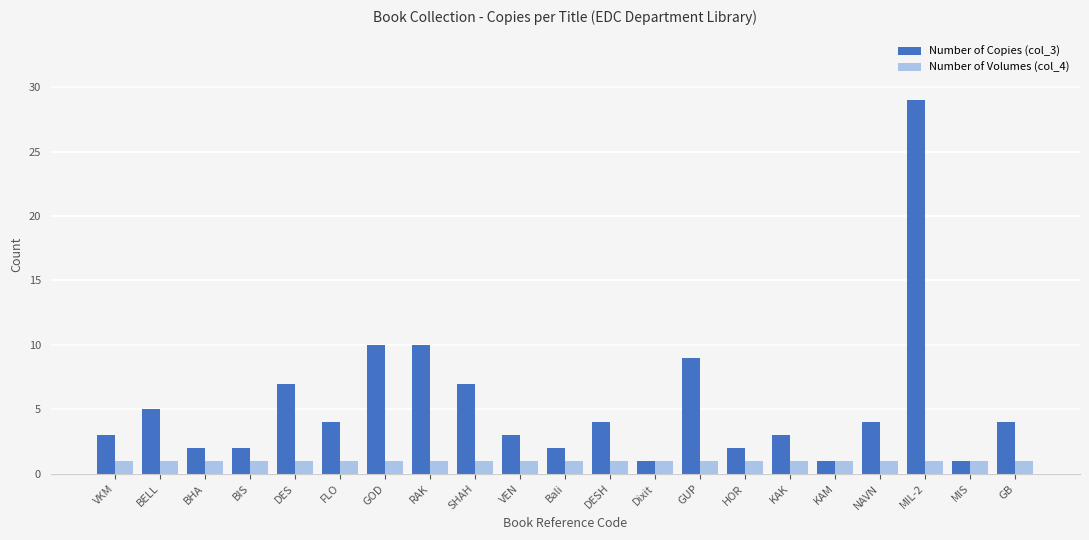

Which series has the widest spread of values?

Number of Copies (col_3)